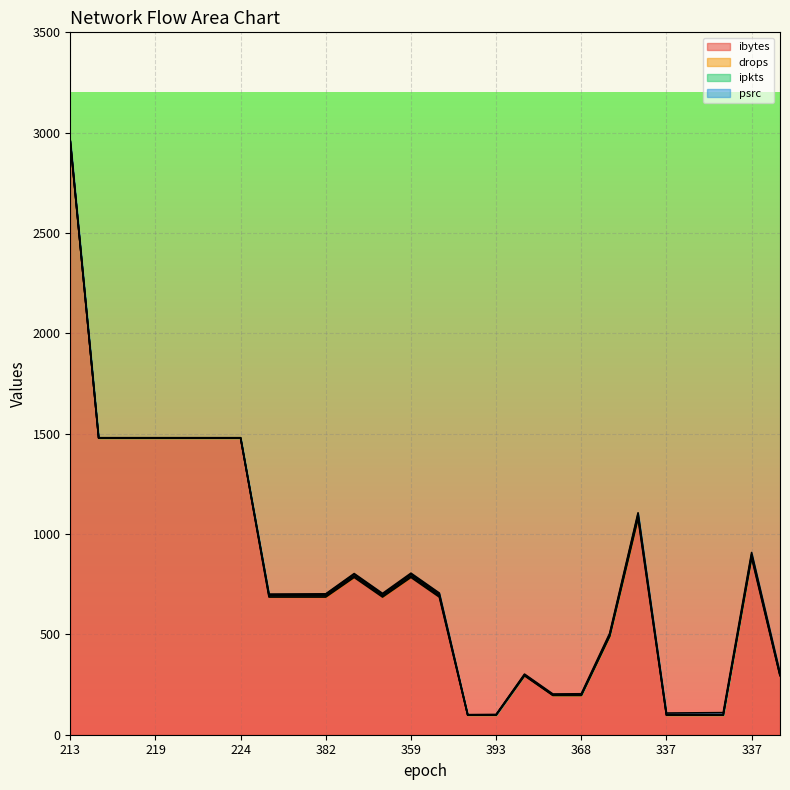

Between 352 and 376, which is larger?

352